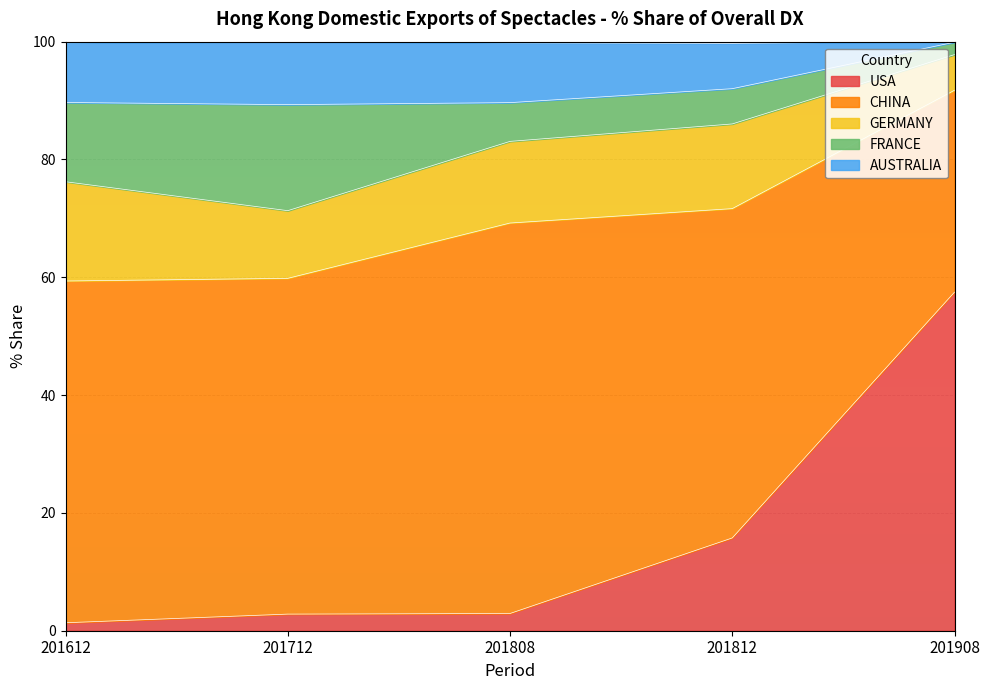

True or false: GERMANY has more than 0 interior local peaks.

True